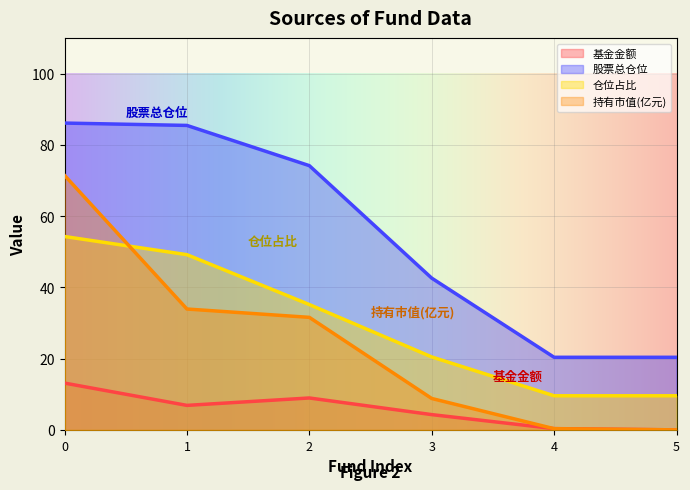

The 持有市值(亿元) series shows 41.6 at 0. True or false?

False